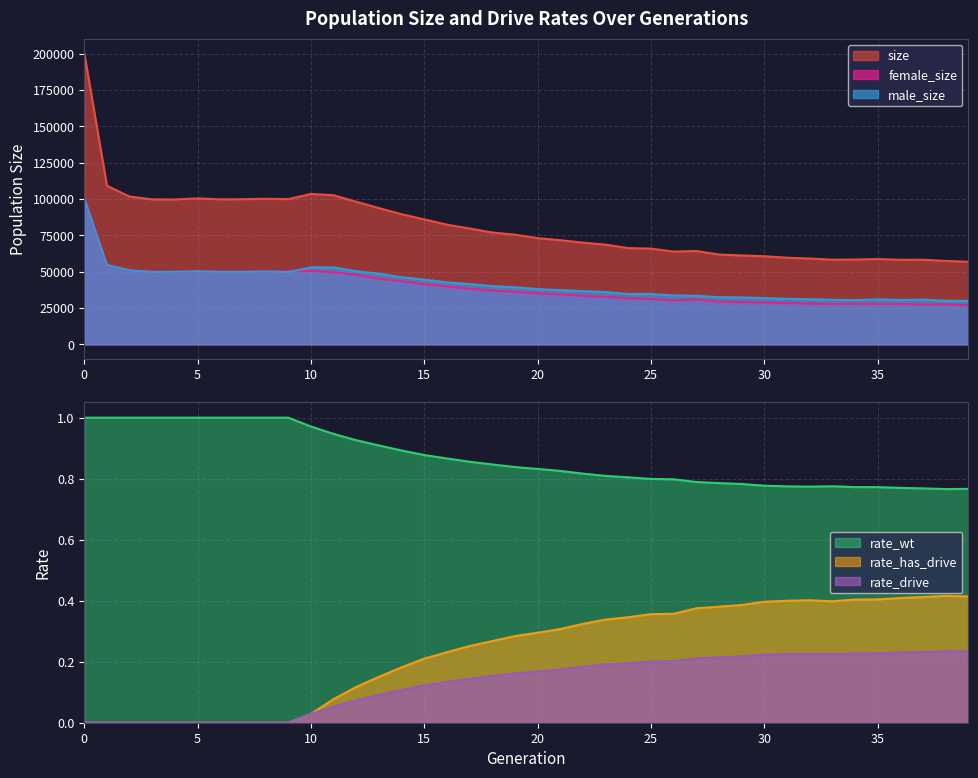

At which category does size reach its first local peak?

5